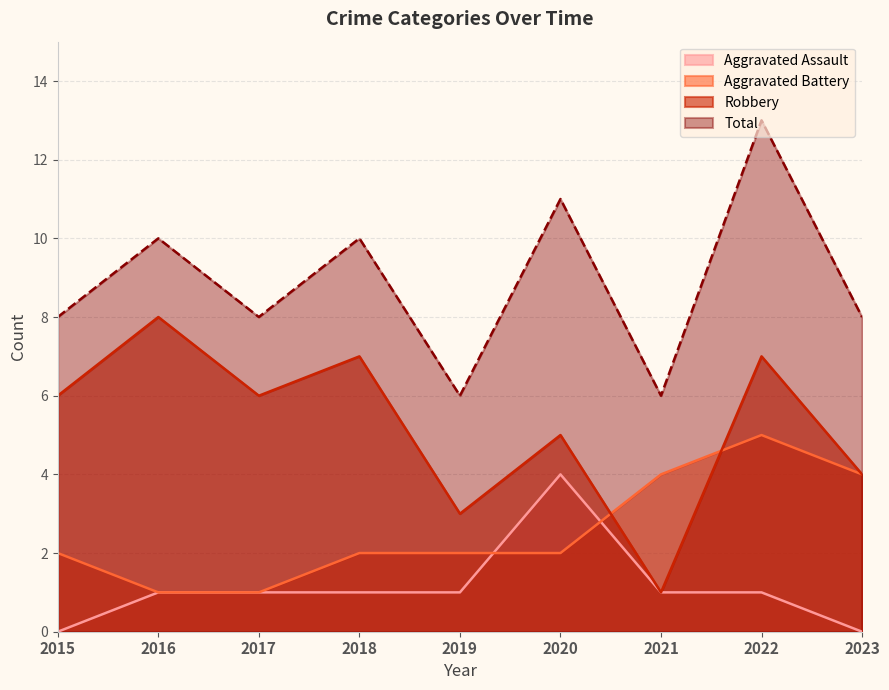

What is the value of the Aggravated Assault point at the 3rd from the left?

1